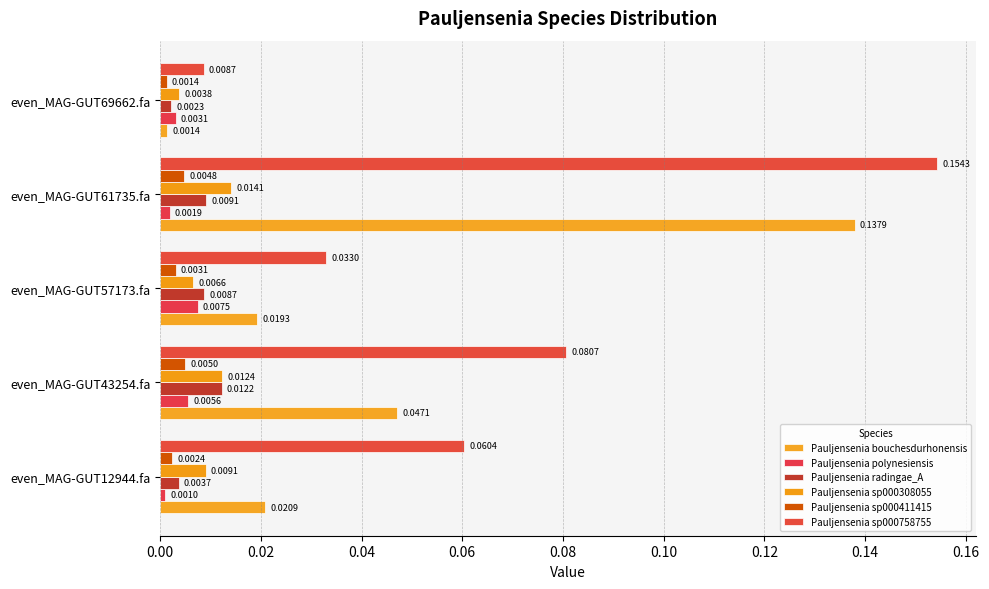

What are all the series names shown in the legend?

Pauljensenia bouchesdurhonensis, Pauljensenia polynesiensis, Pauljensenia radingae_A, Pauljensenia sp000308055, Pauljensenia sp000411415, Pauljensenia sp000758755